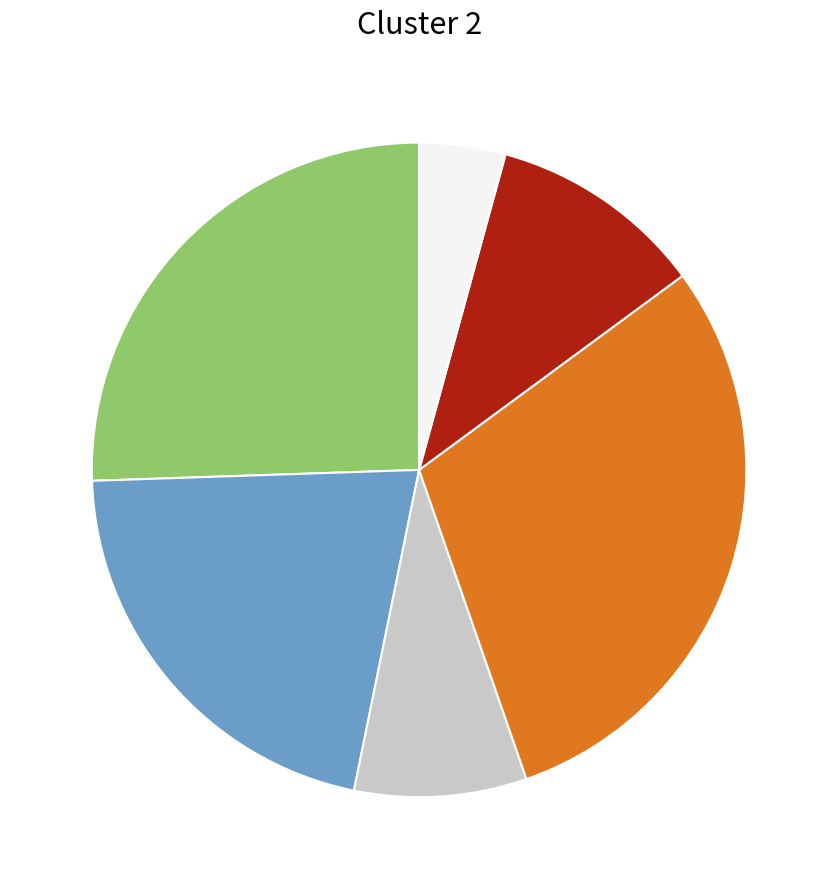

Is there any slice that represents more than half of the pie?

No